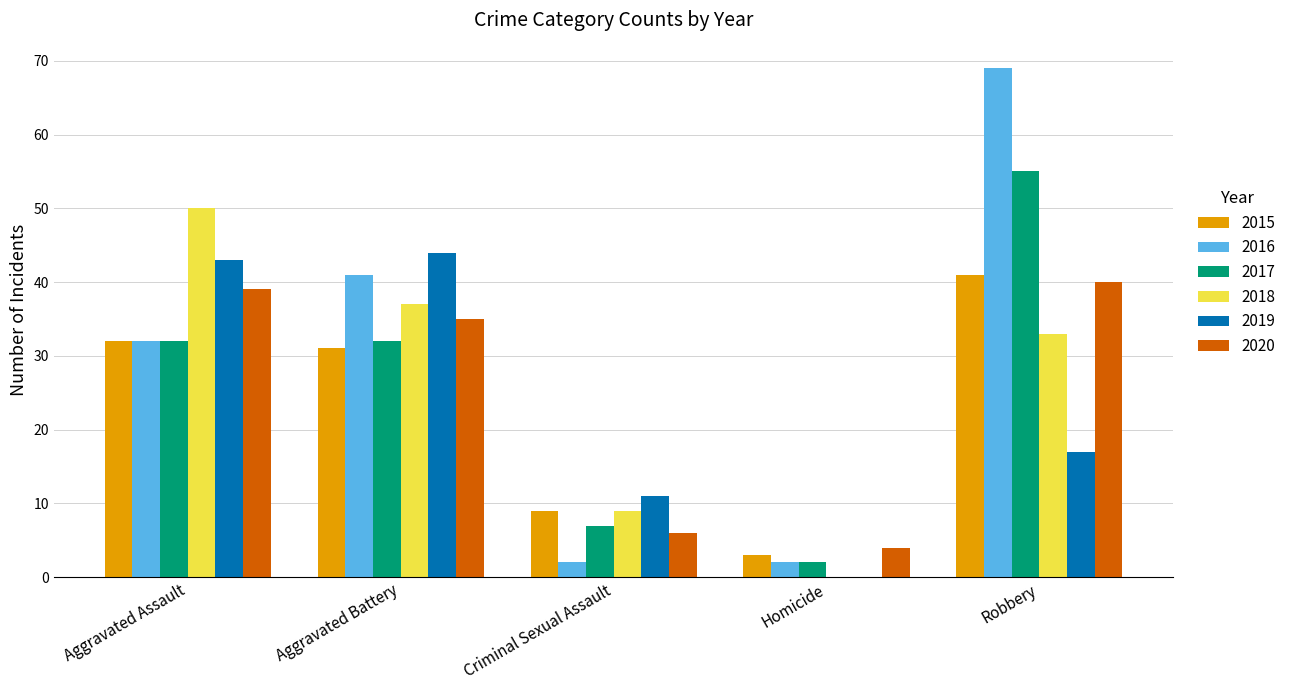

What is the sum of all 2019 values?

115